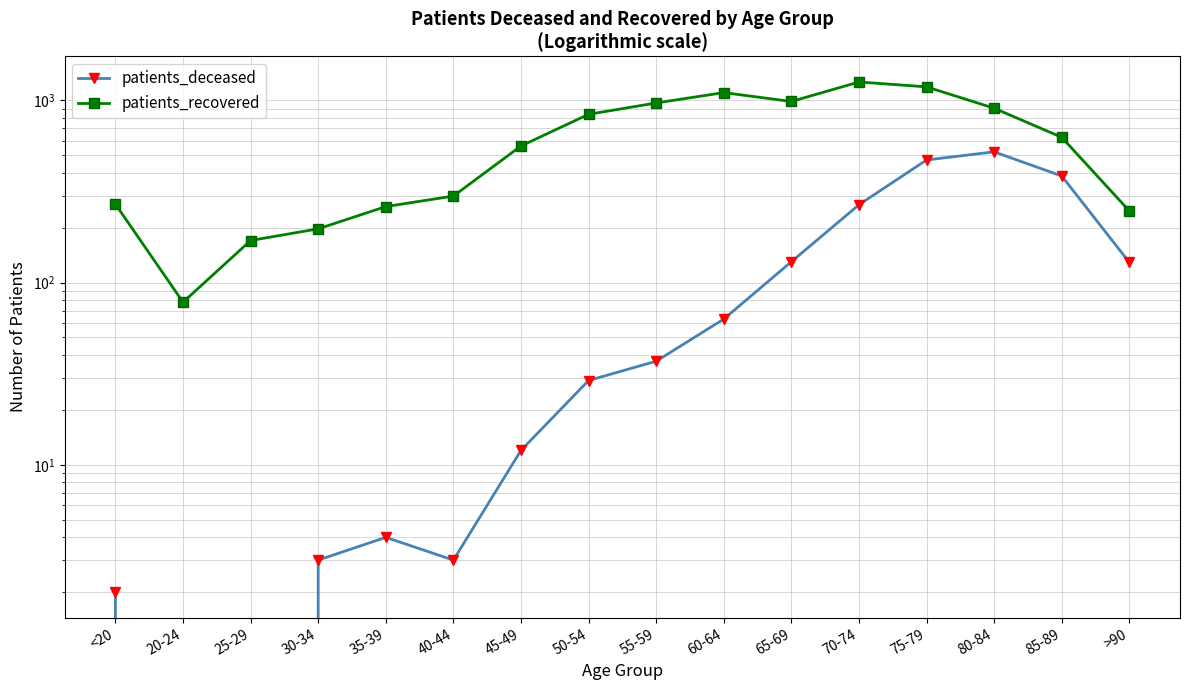

Does the chart have visible grid lines?

Yes